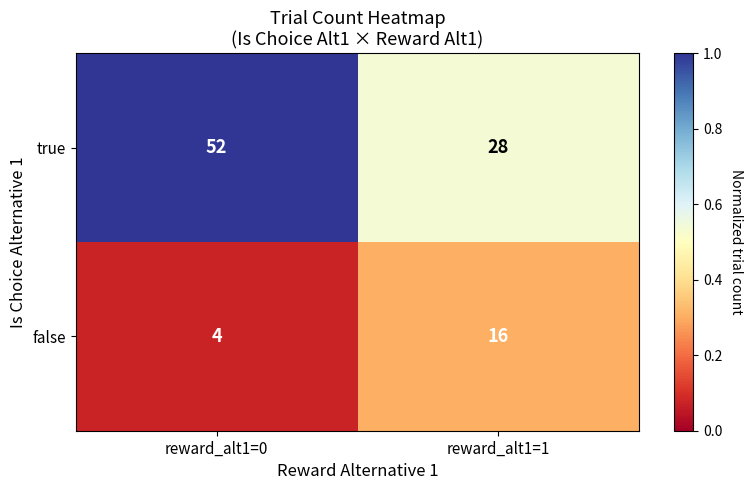

At reward_alt1=0, list the series in order from largest to smallest.

true, false